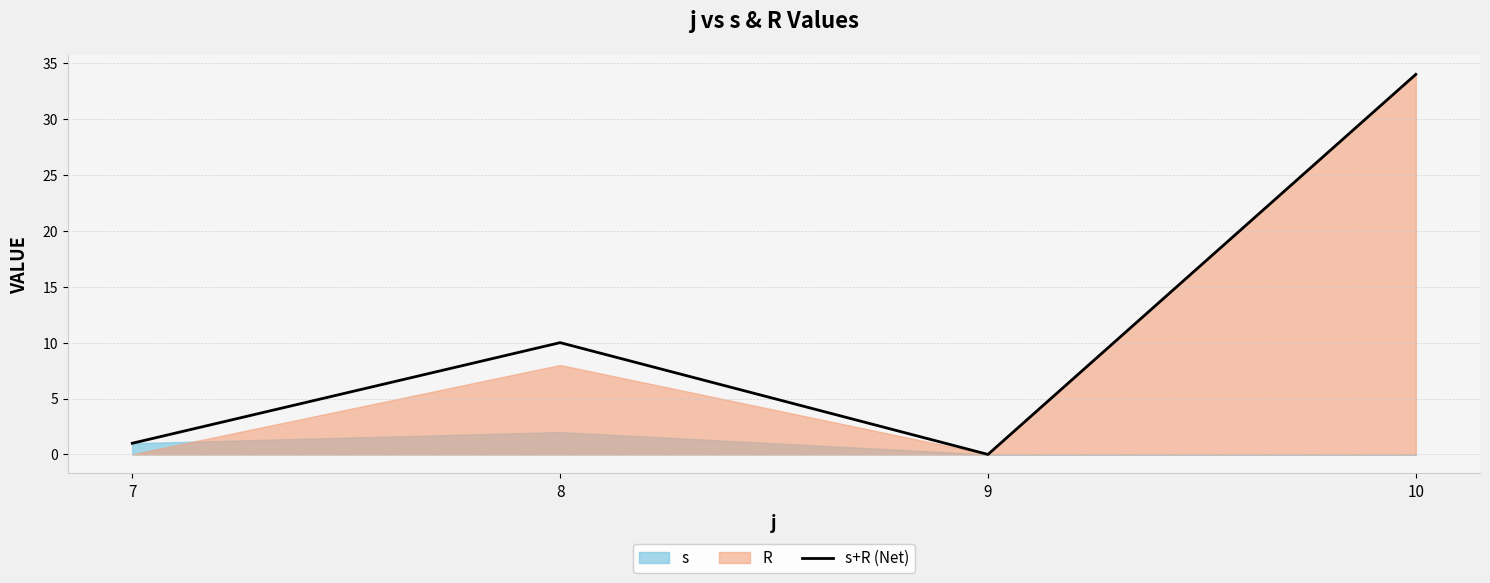

At which category does the data reach its first local peak?

8